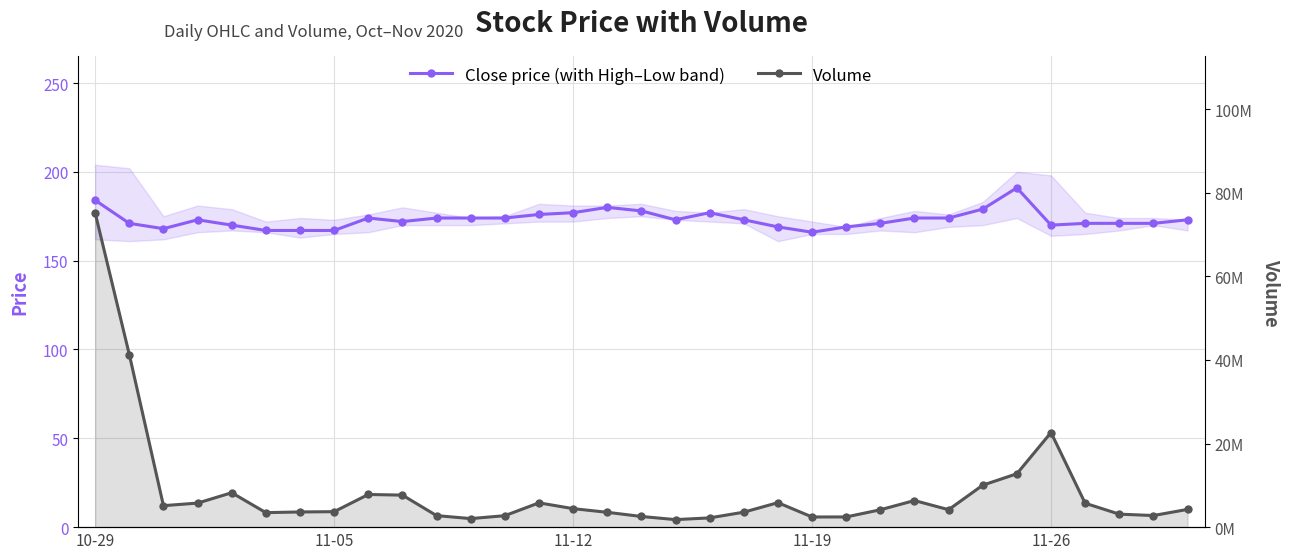

What is the difference between the maximum and minimum values in the Volume series?

73367443